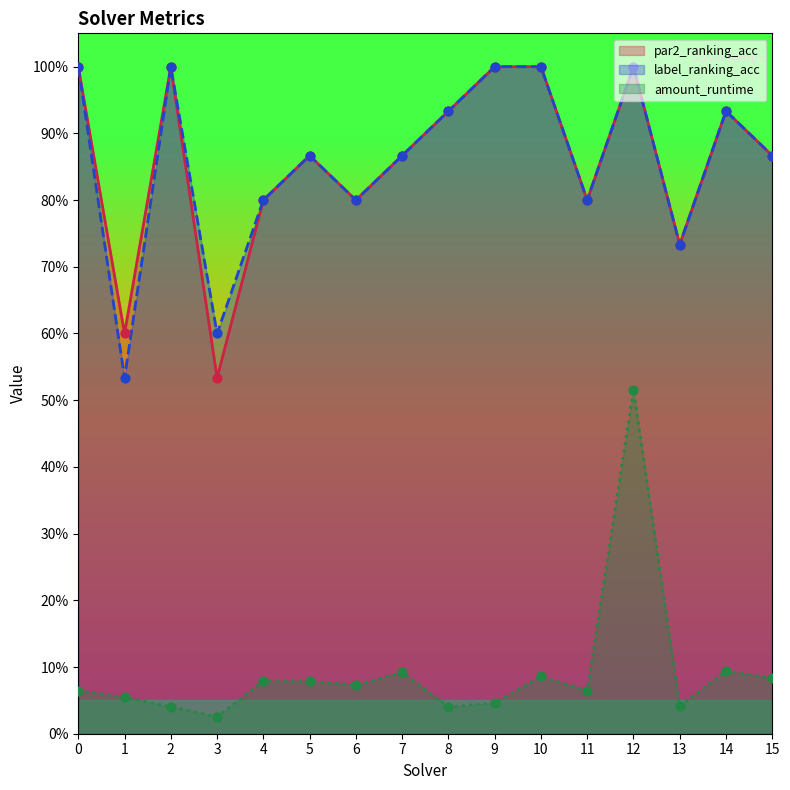

At how many categories does at least one series exceed 0?

16